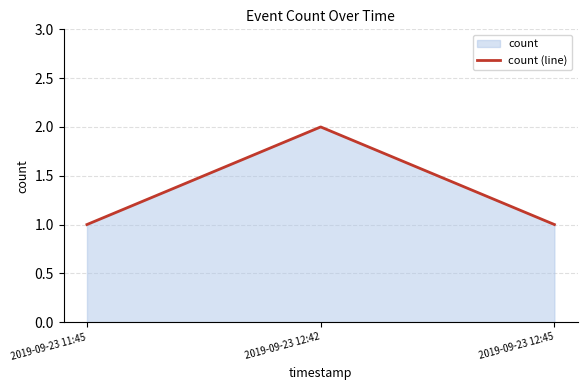

What is the greatest value displayed?

2